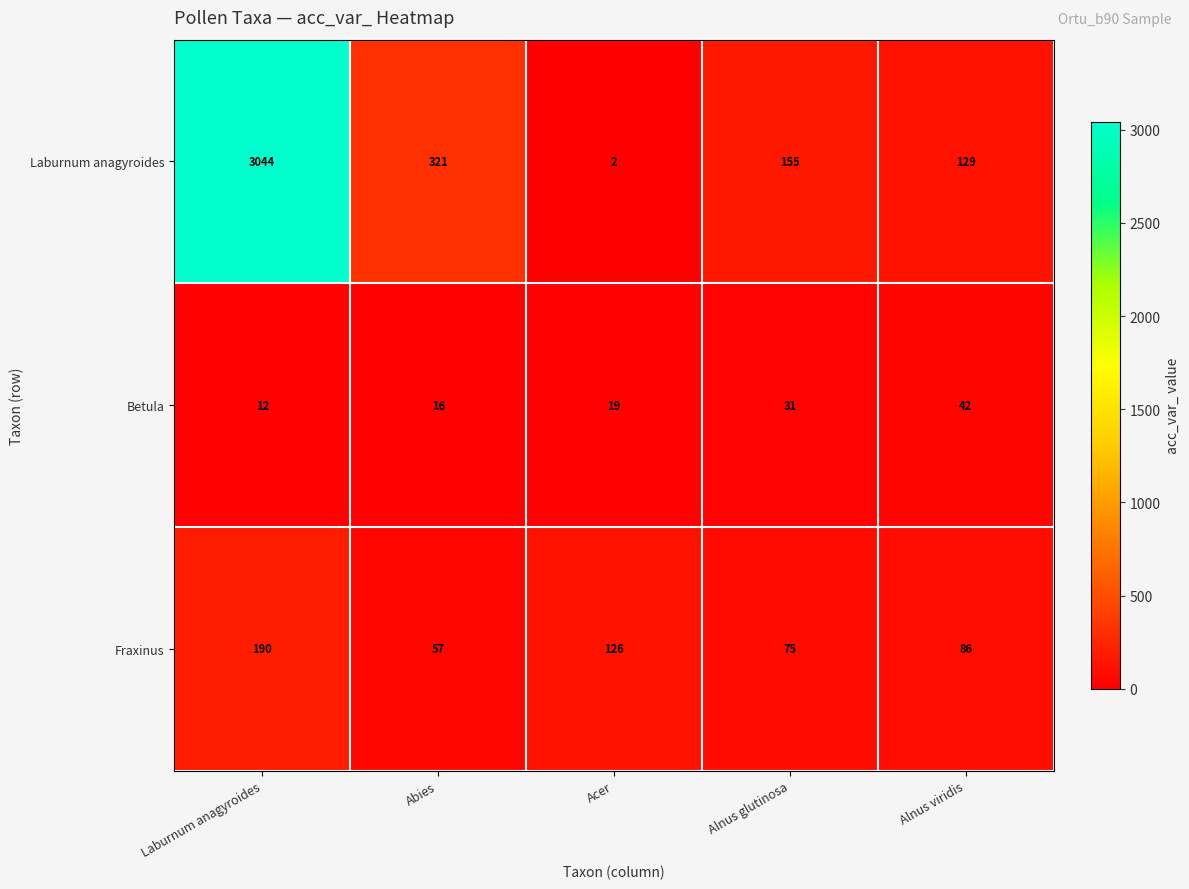

Reading left to right, list all the values displayed in this chart.

Laburnum anagyroides: Laburnum anagyroides=3044	Abies=321	Acer=2	Alnus glutinosa=155	Alnus viridis=129
Betula: Laburnum anagyroides=12	Abies=16	Acer=19	Alnus glutinosa=31	Alnus viridis=42
Fraxinus: Laburnum anagyroides=190	Abies=57	Acer=126	Alnus glutinosa=75	Alnus viridis=86